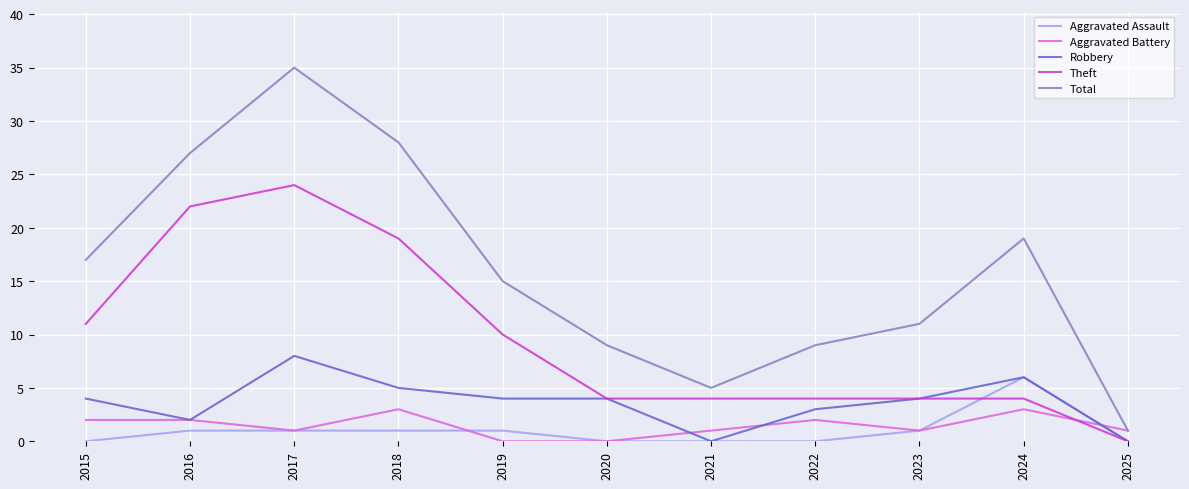

Is the value of Robbery at 2019 greater than the value of Aggravated Battery at 2022?

Yes